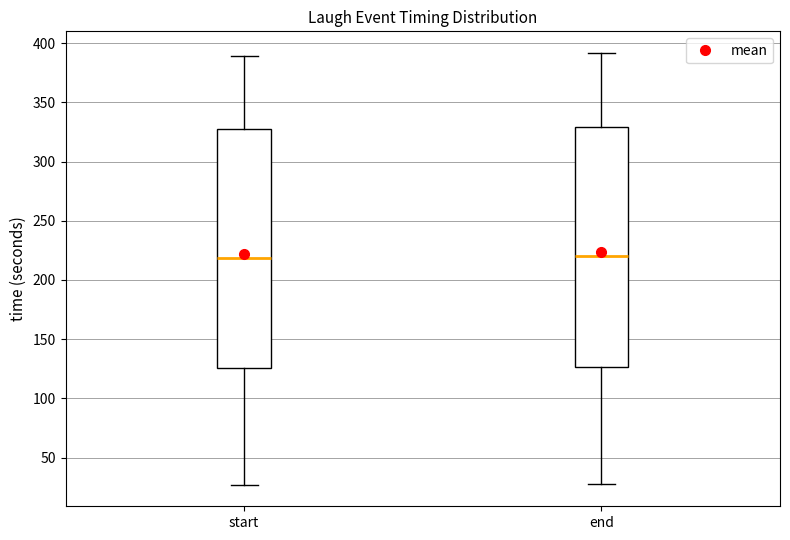

Where is the lower edge of the box for start on the y-axis? The values are not printed on the chart, so give them approximately, as read against the axis.

125